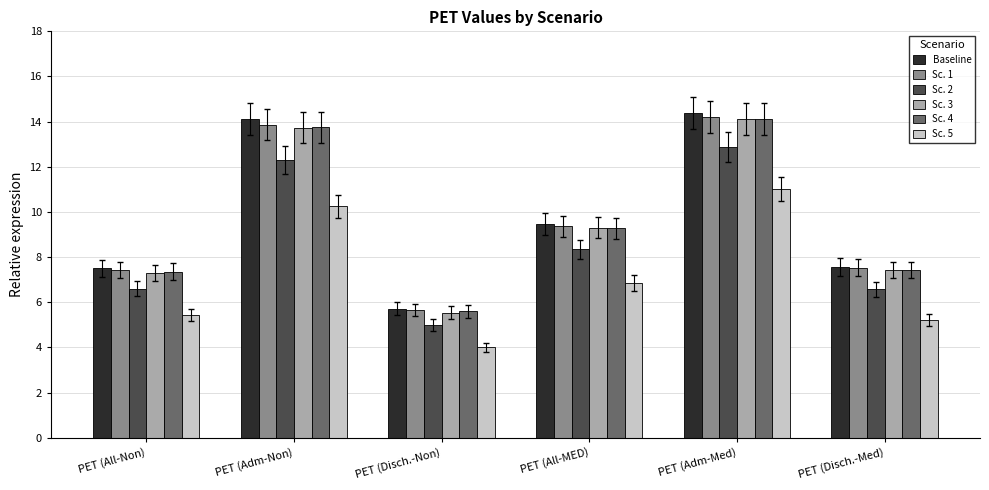

What is the difference between the highest and lowest values at PET (Adm-Non)?

3.9